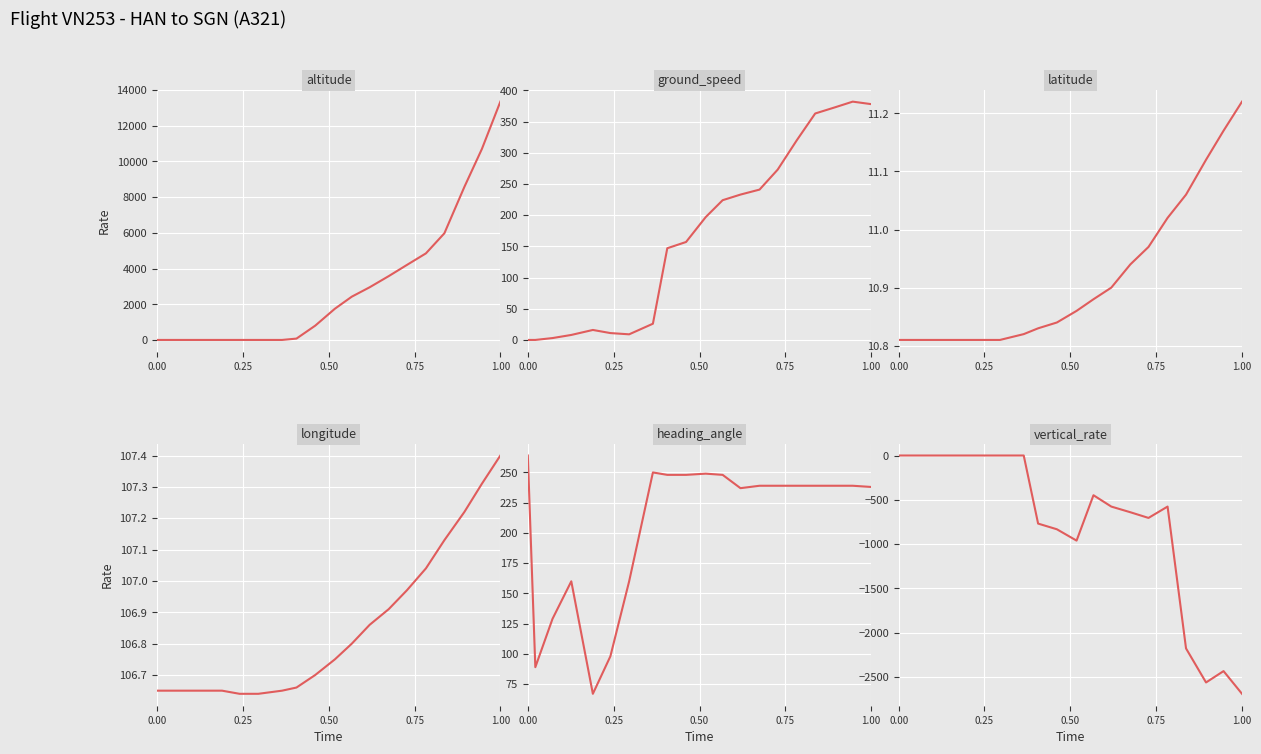

The value of latitude at 11 is 19.2. True or false?

False